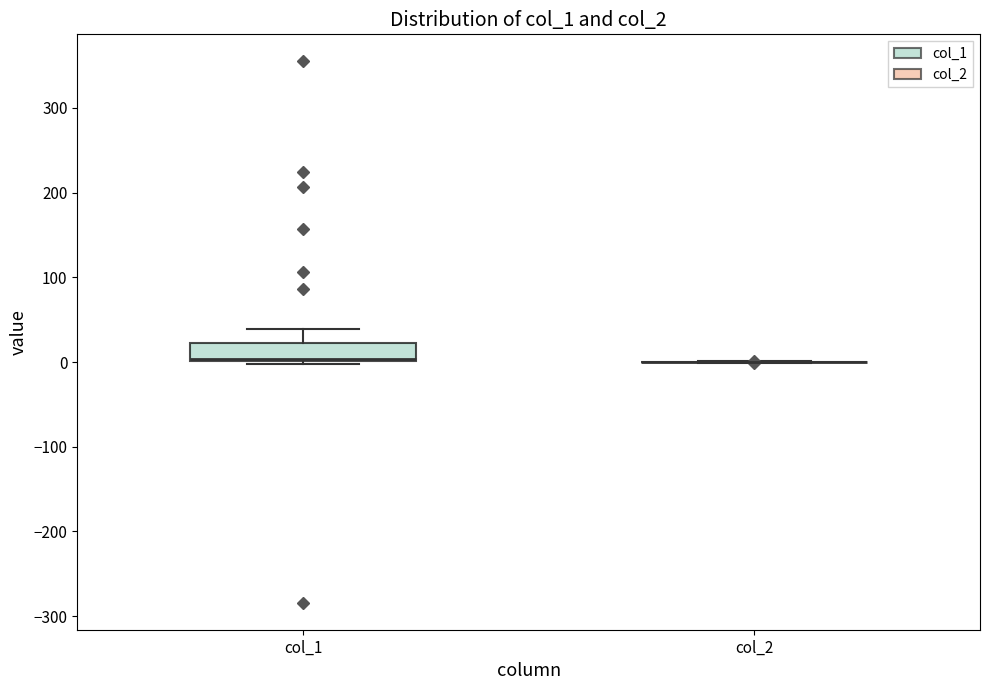

Comparing the boxes themselves (not the whiskers), which one is the tallest?

col_1